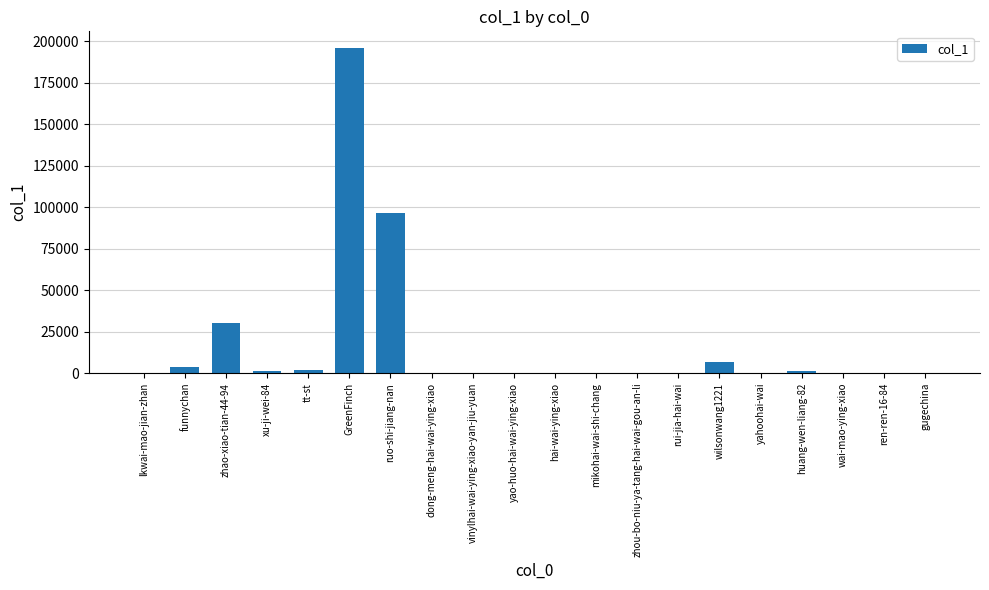

Which category has the highest value across all series?

GreenFinch